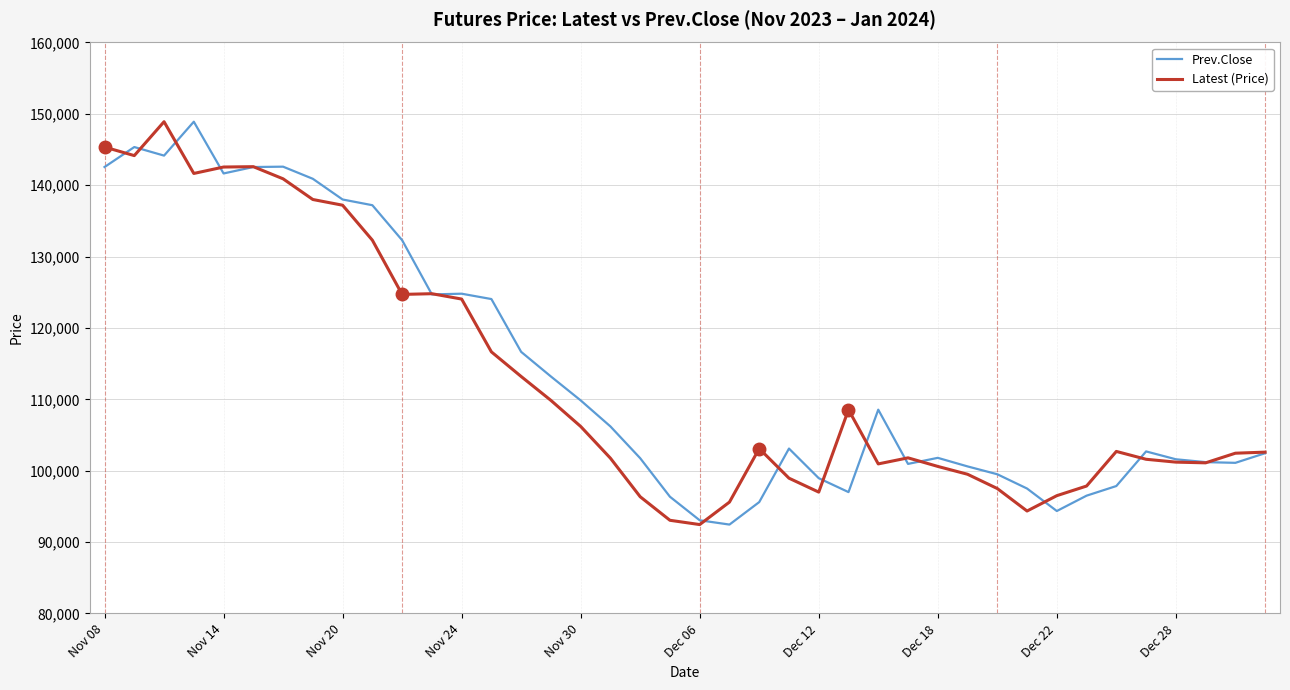

How many lines are shown in the chart?

2